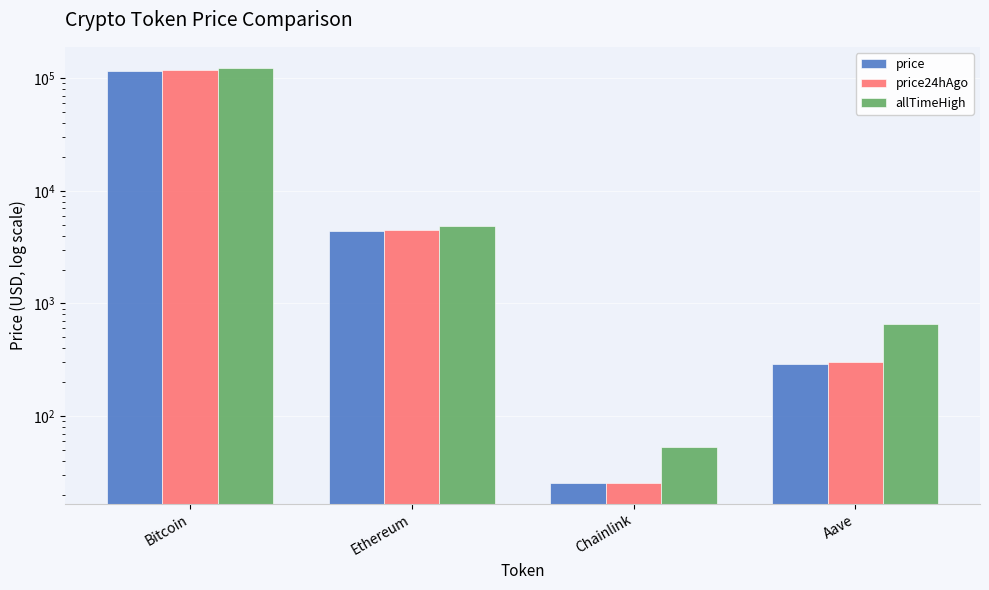

At which label is price closest to 58203?

Ethereum